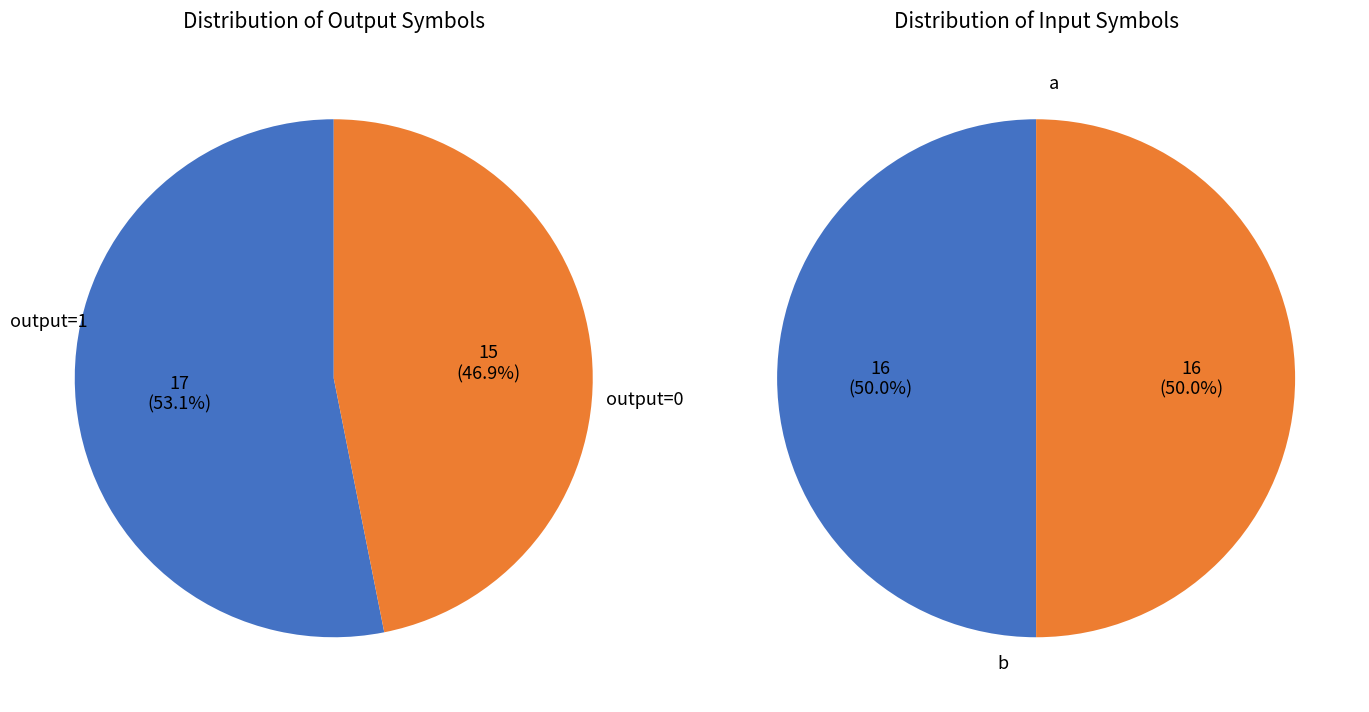

What percentage is NOT represented by 13?

100.0%